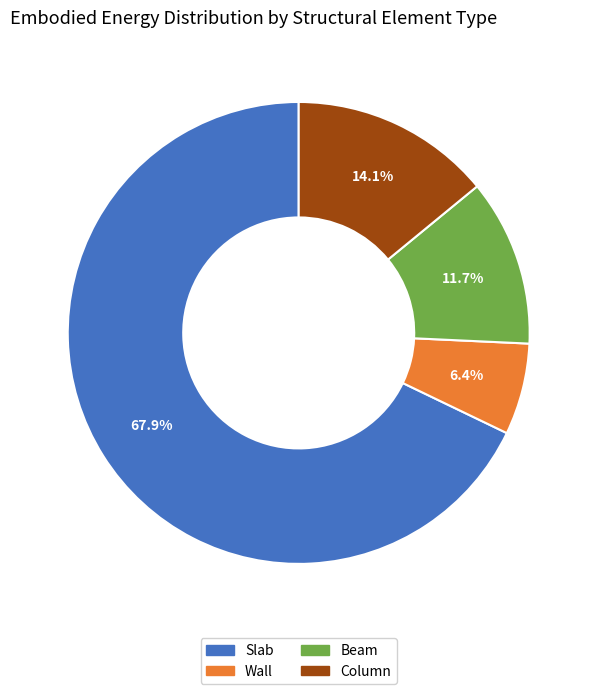

What is the largest slice in the pie chart?

Slab